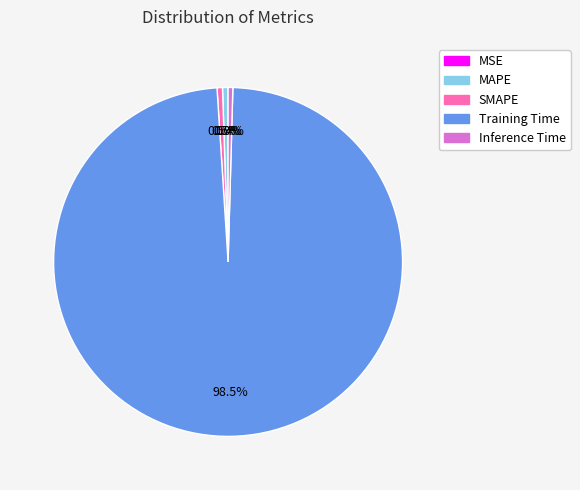

Which category has the biggest portion of the pie?

Training Time